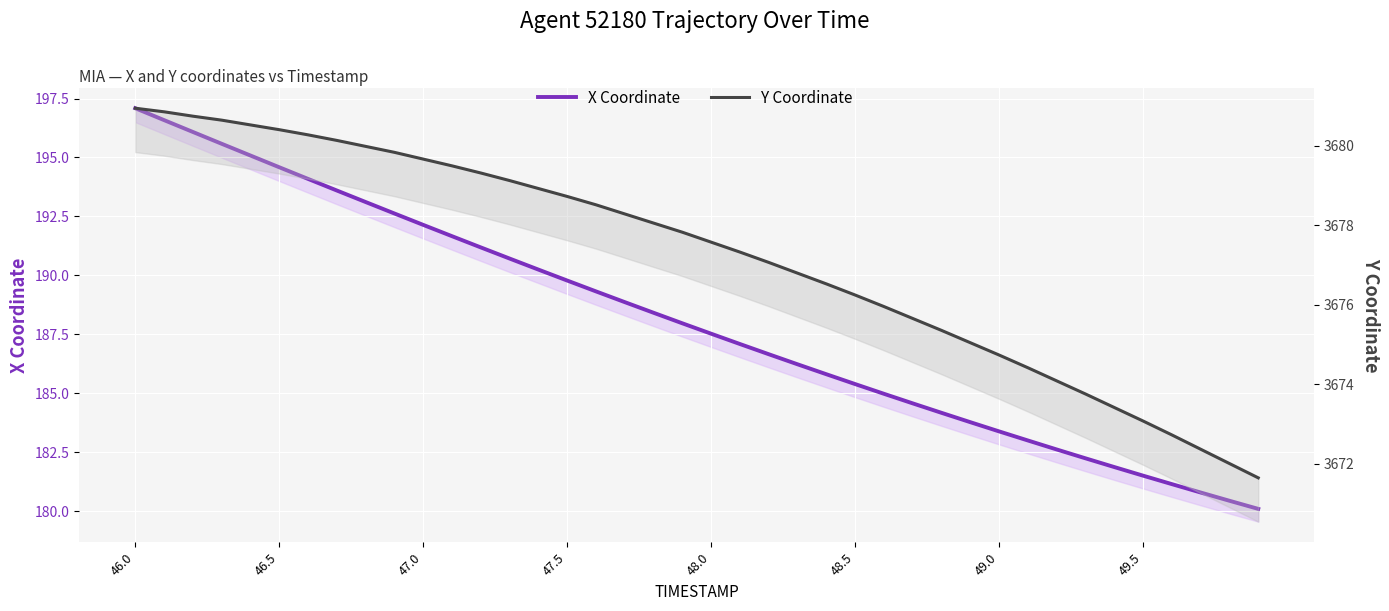

At which label does Y Coordinate reach its peak?

46.0